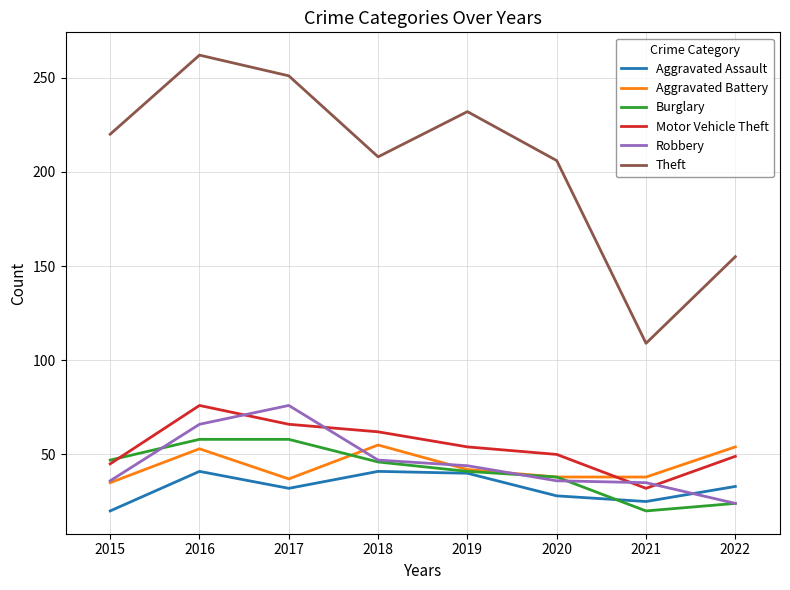

True or false: Burglary and Theft cross at least once.

False